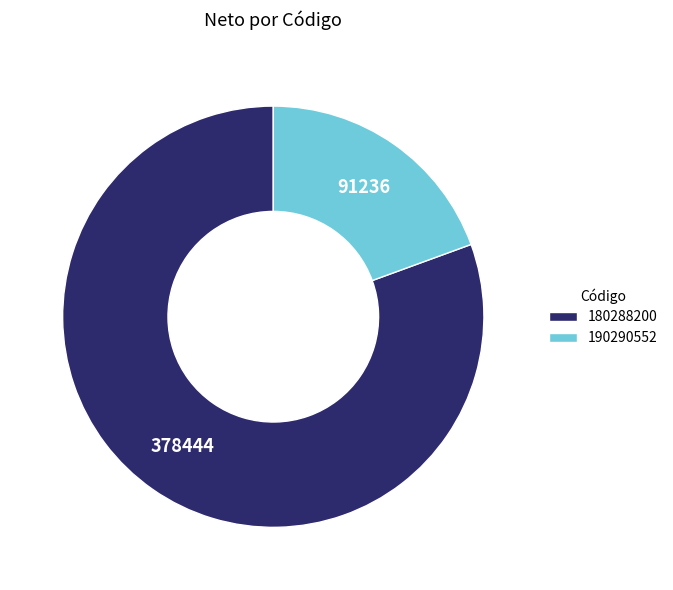

Is the sum of 180288200 and 190290552 greater than half?

Yes